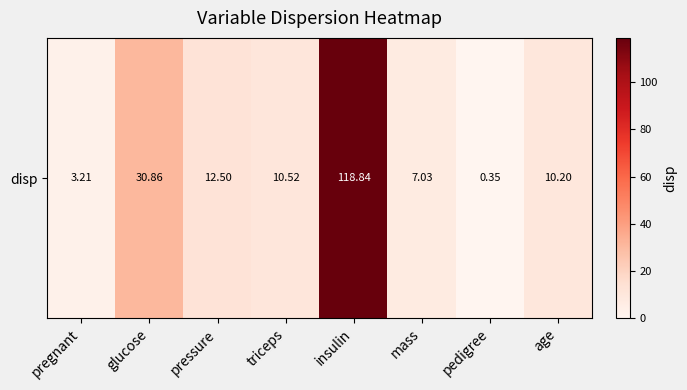

Which has a higher value, mass or pregnant?

mass